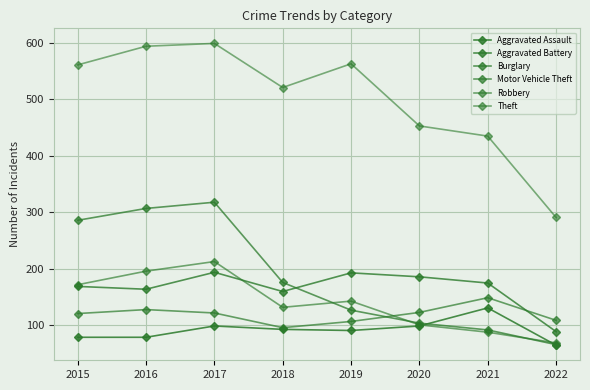

What is the difference between the second highest and minimum values in the Aggravated Assault series?

34